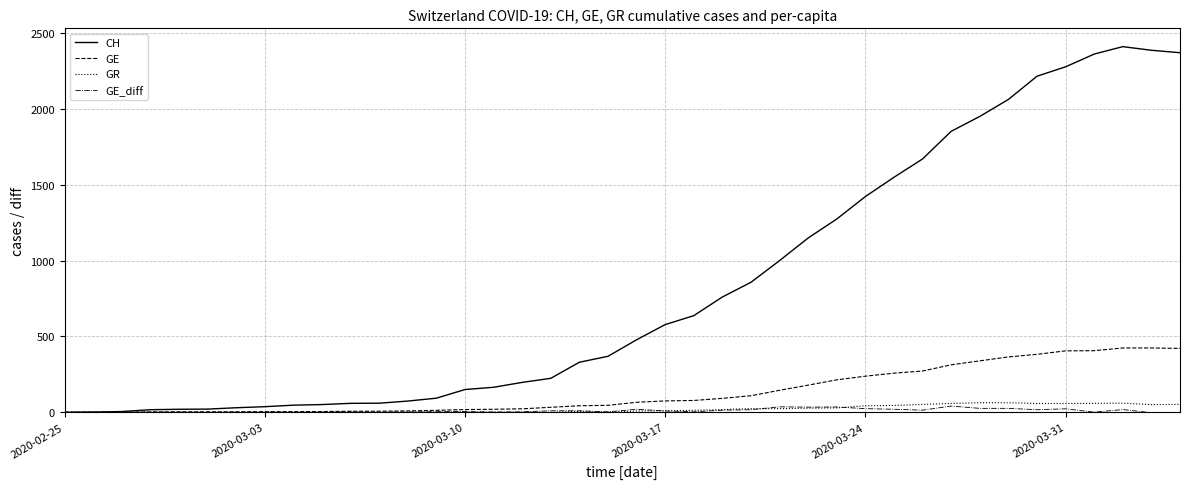

How many lines are shown in the chart?

4